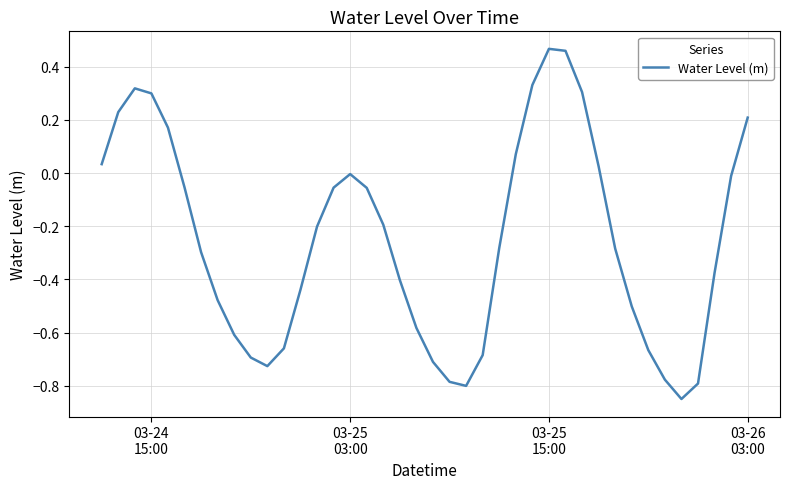

What is the difference between the maximum and minimum values?

1.3